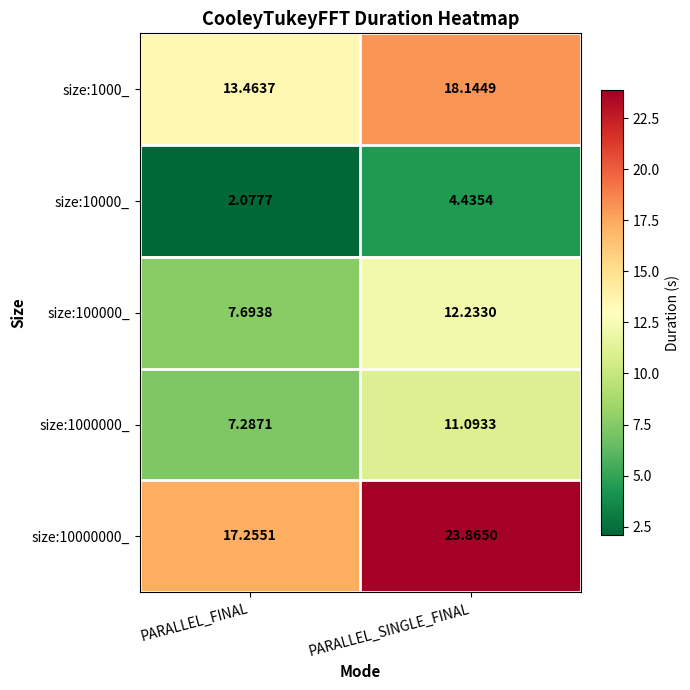

At which category is the sum across all series the highest?

PARALLEL_SINGLE_FINAL